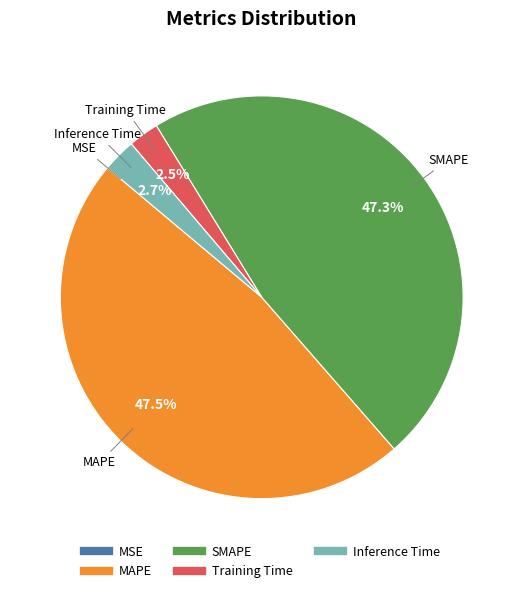

Does Inference Time account for over 50% of the chart?

No